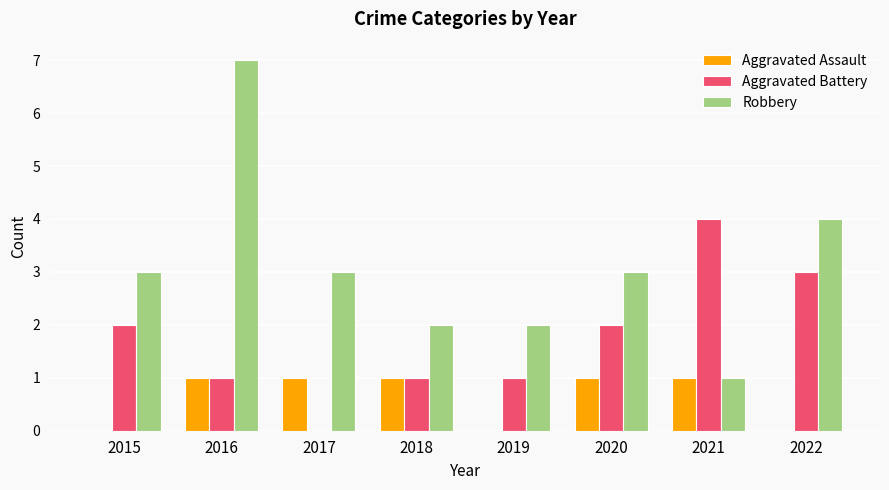

What are all the series names shown in the legend?

Aggravated Assault, Aggravated Battery, Robbery